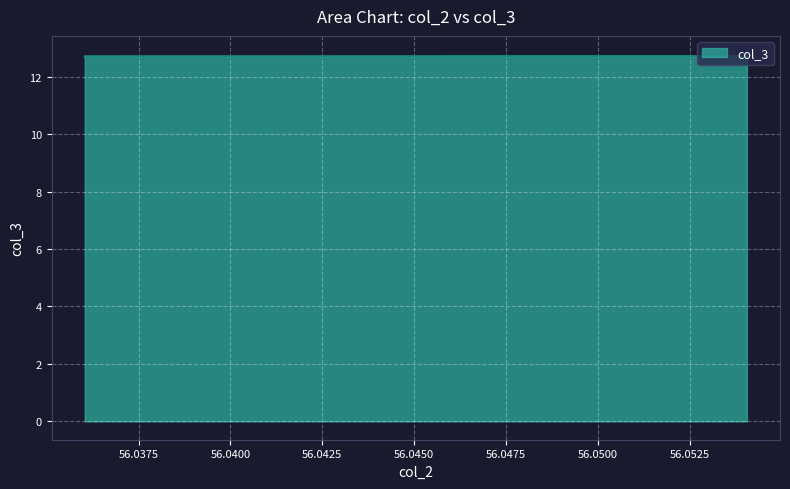

What is the value of the 11th point from the left?

12.7